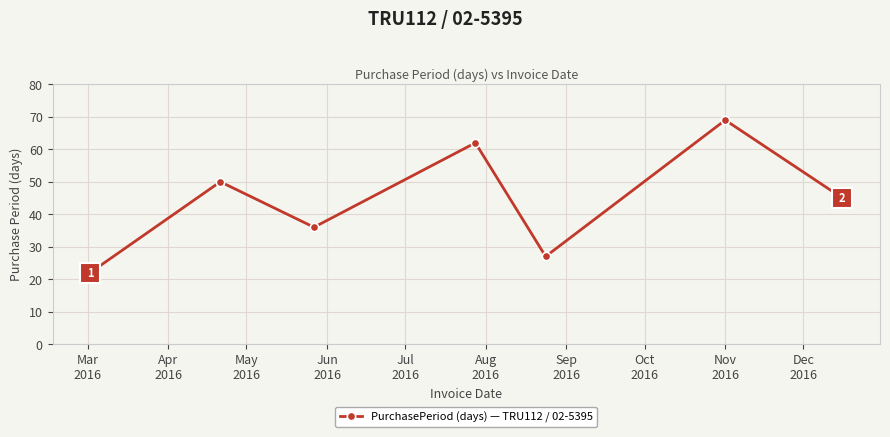

What is the maximum value shown in the chart?

69